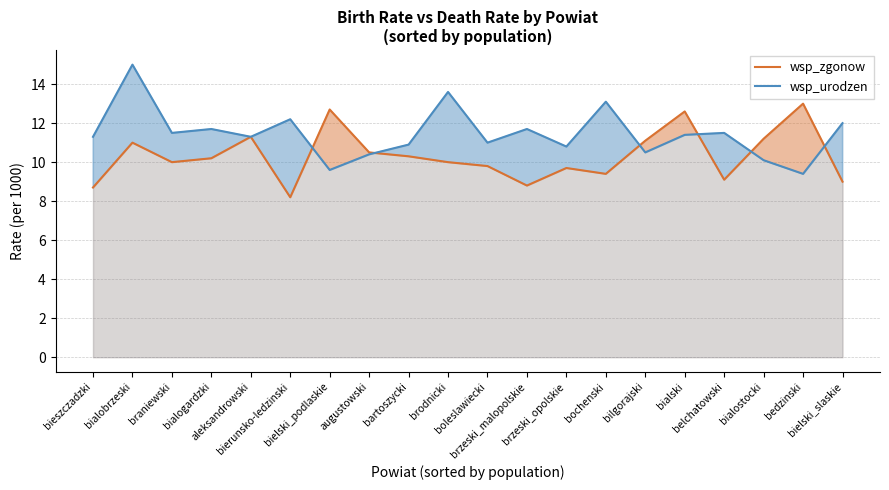

At which category does wsp_urodzen reach its first local peak?

bialobrzeski